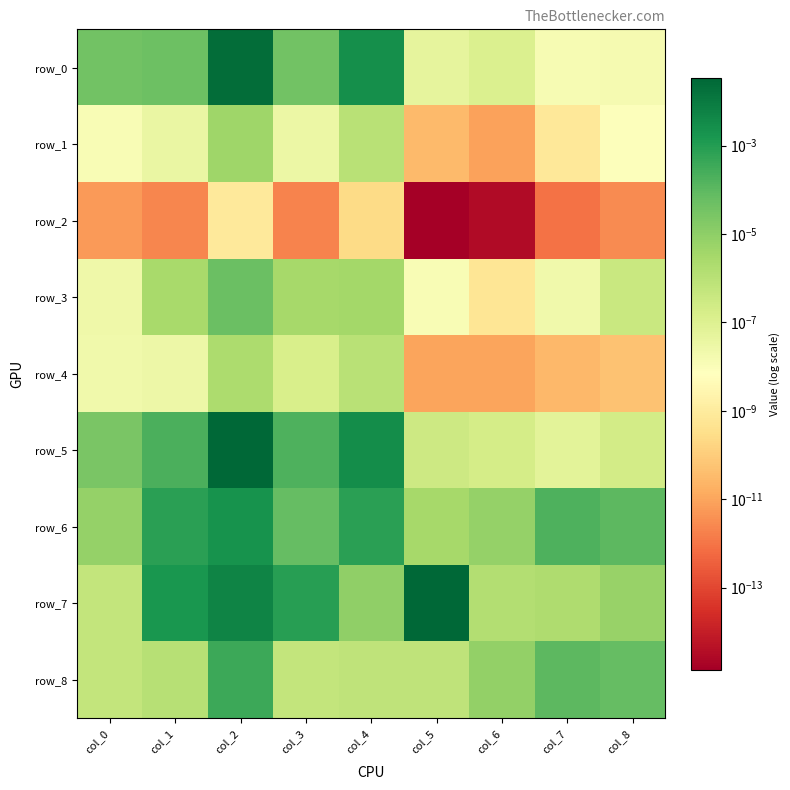

Which series has the largest range (max minus min)?

row_7